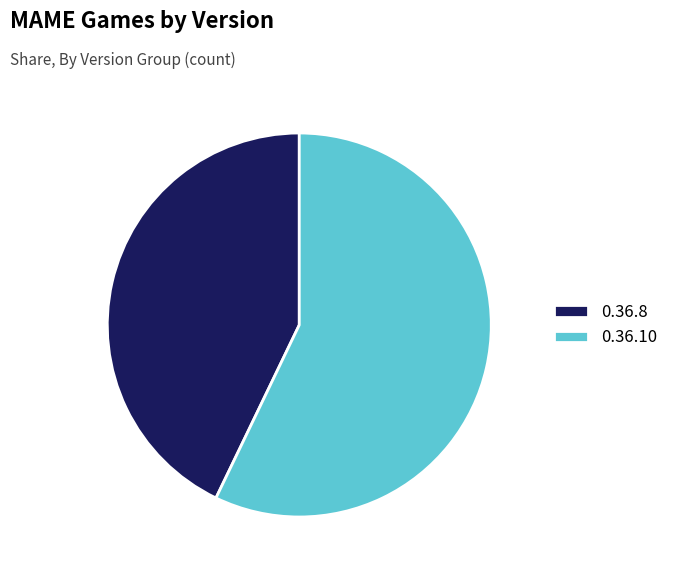

Which slice represents more than half of the pie?

0.36.10